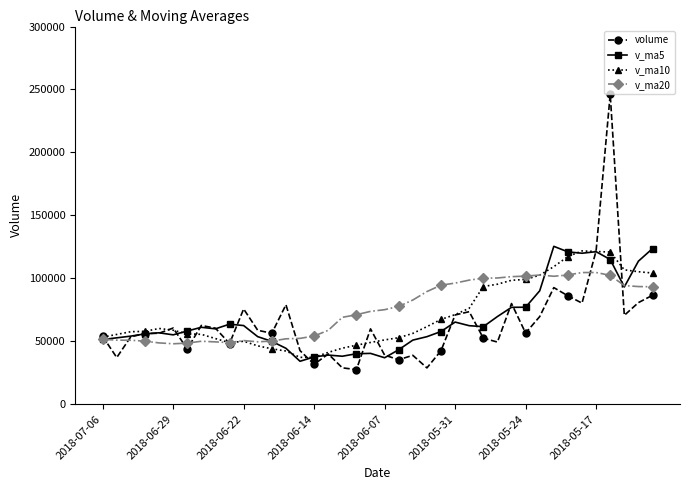

What is the value of the volume point at the 8th from the left?

62522.9